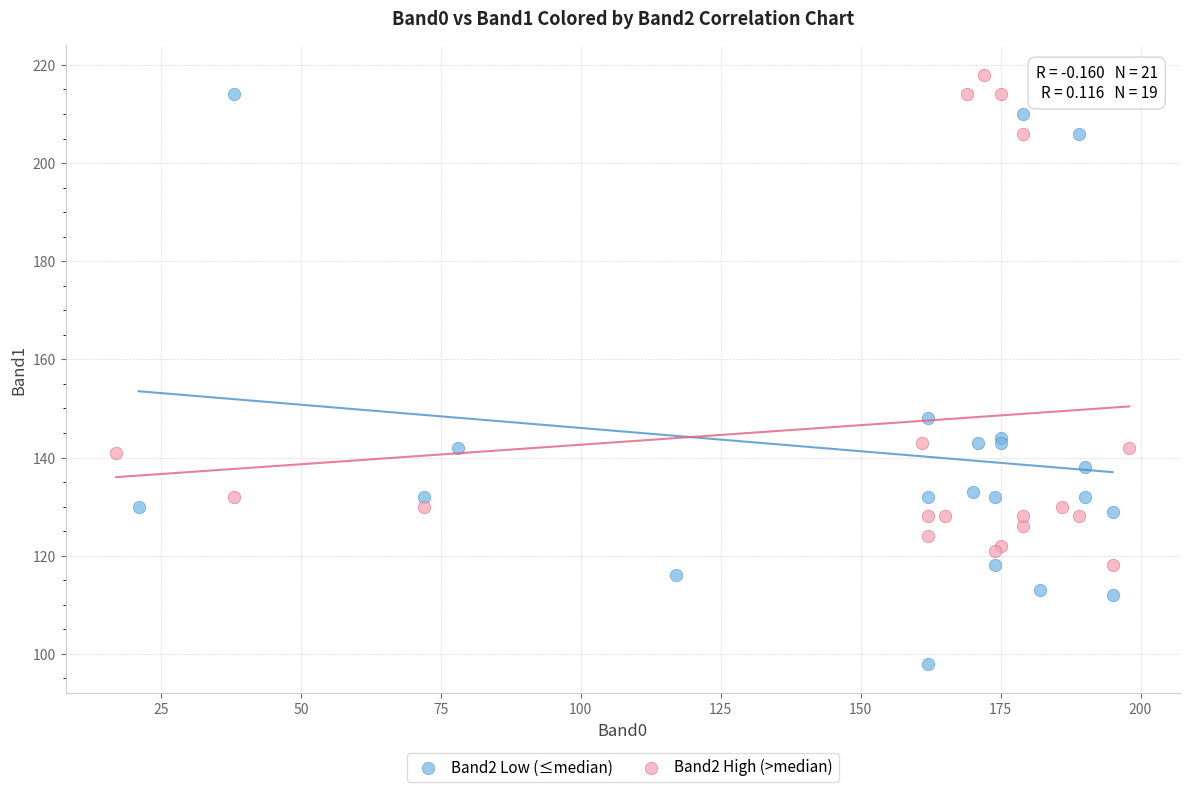

Which series contains the highest Y value?

Band2 High (>median)